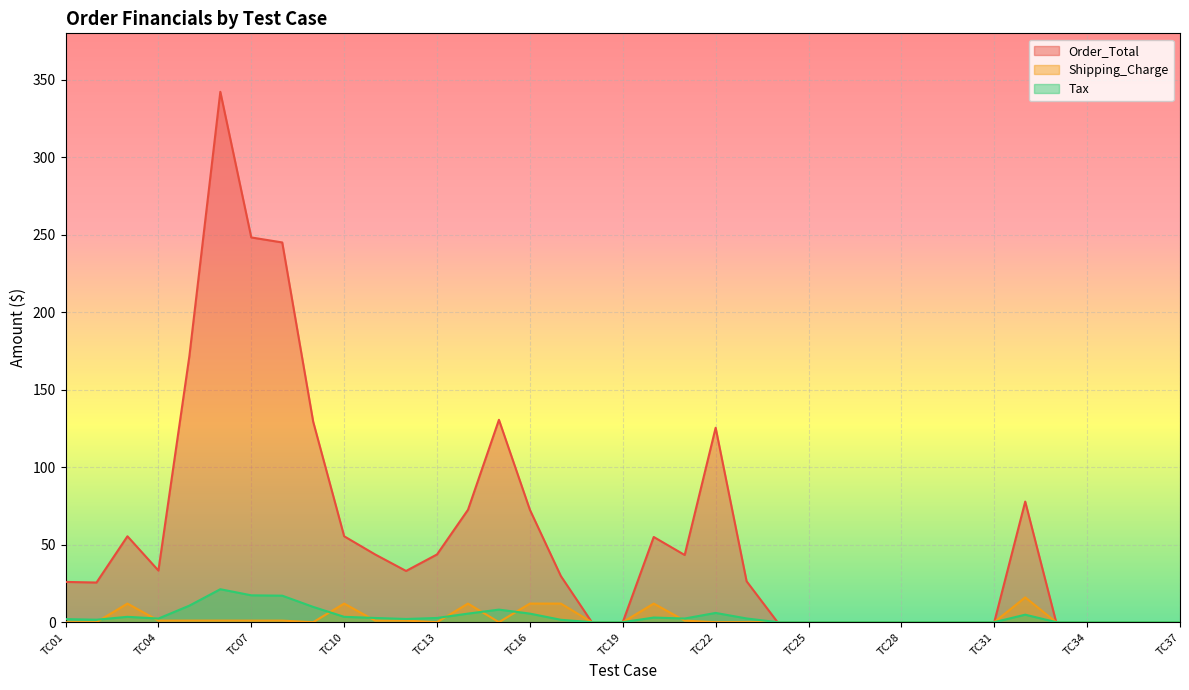

What is the total value across all series at TC20?

70.0